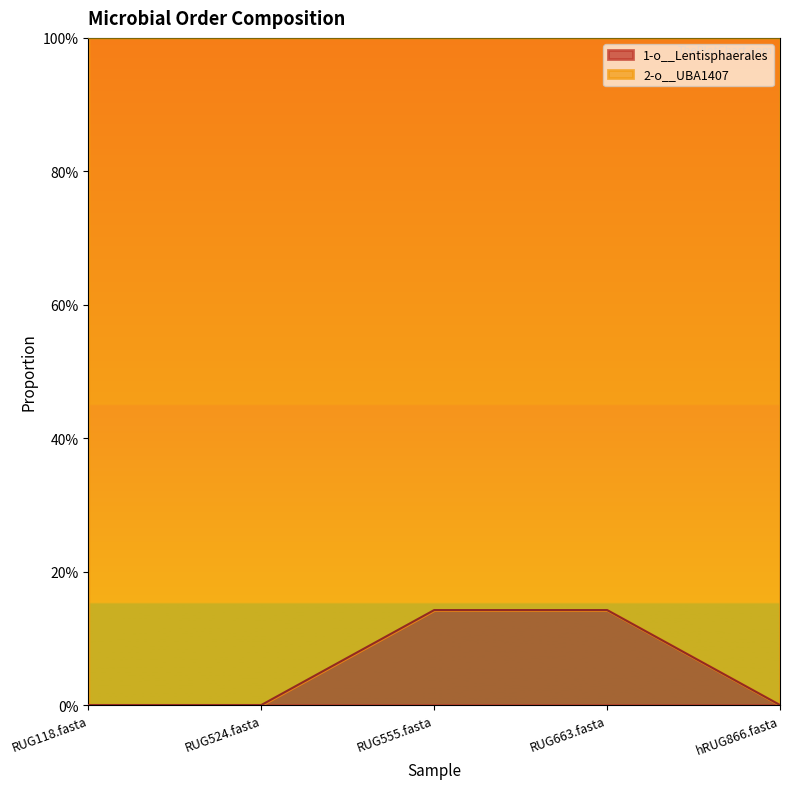

True or false: the data has more than 2 interior local peaks.

False